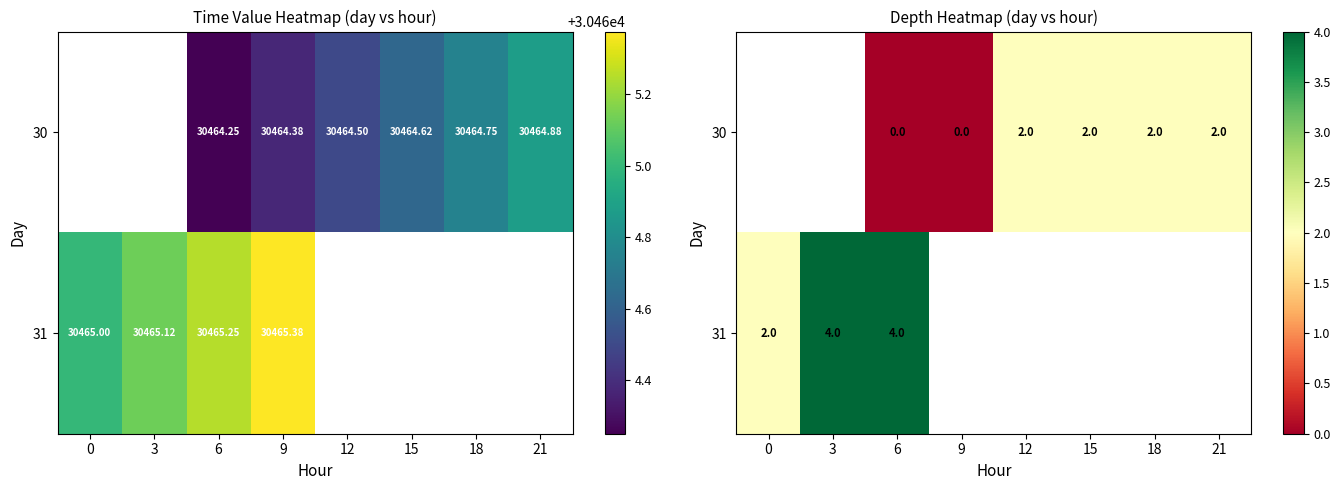

What is the sum of the 30 values at 21 and 18?

4.0